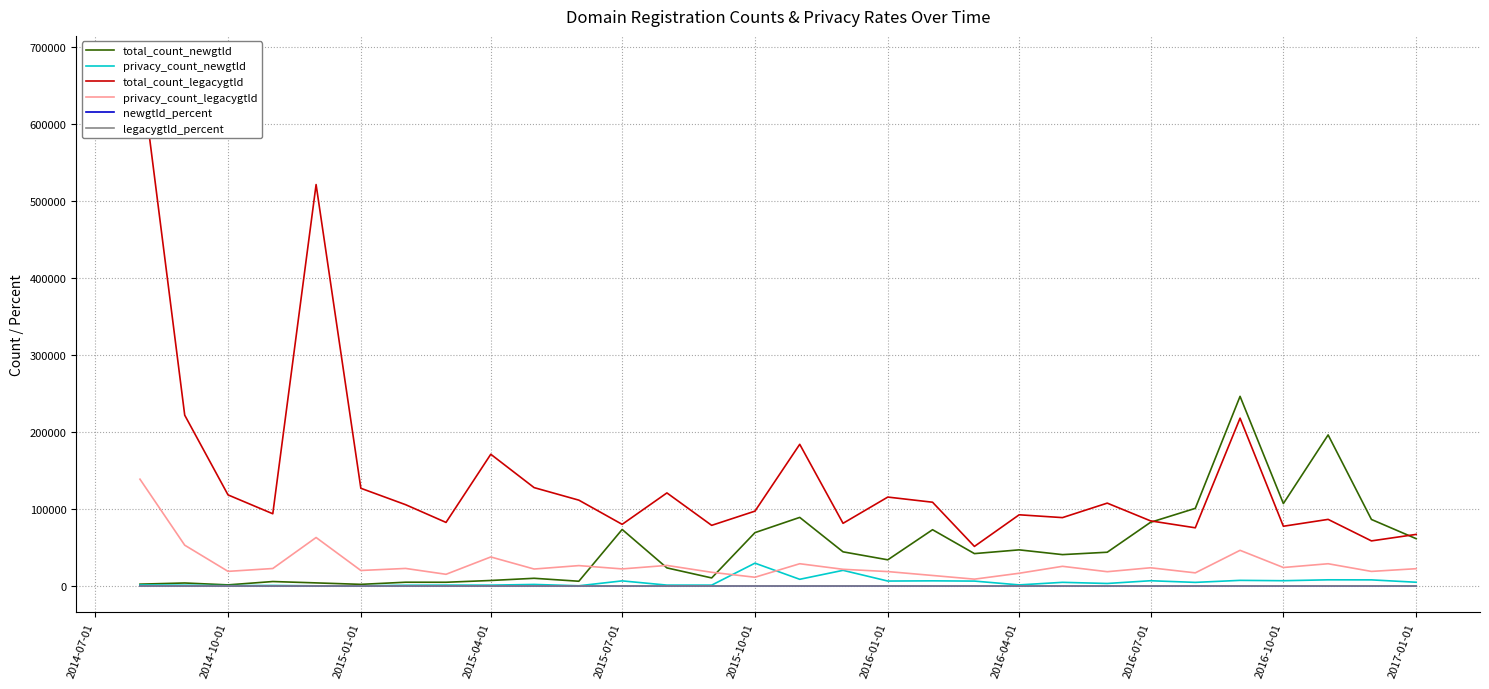

What is the highest value of the privacy_count_newgtld series?

29669.0